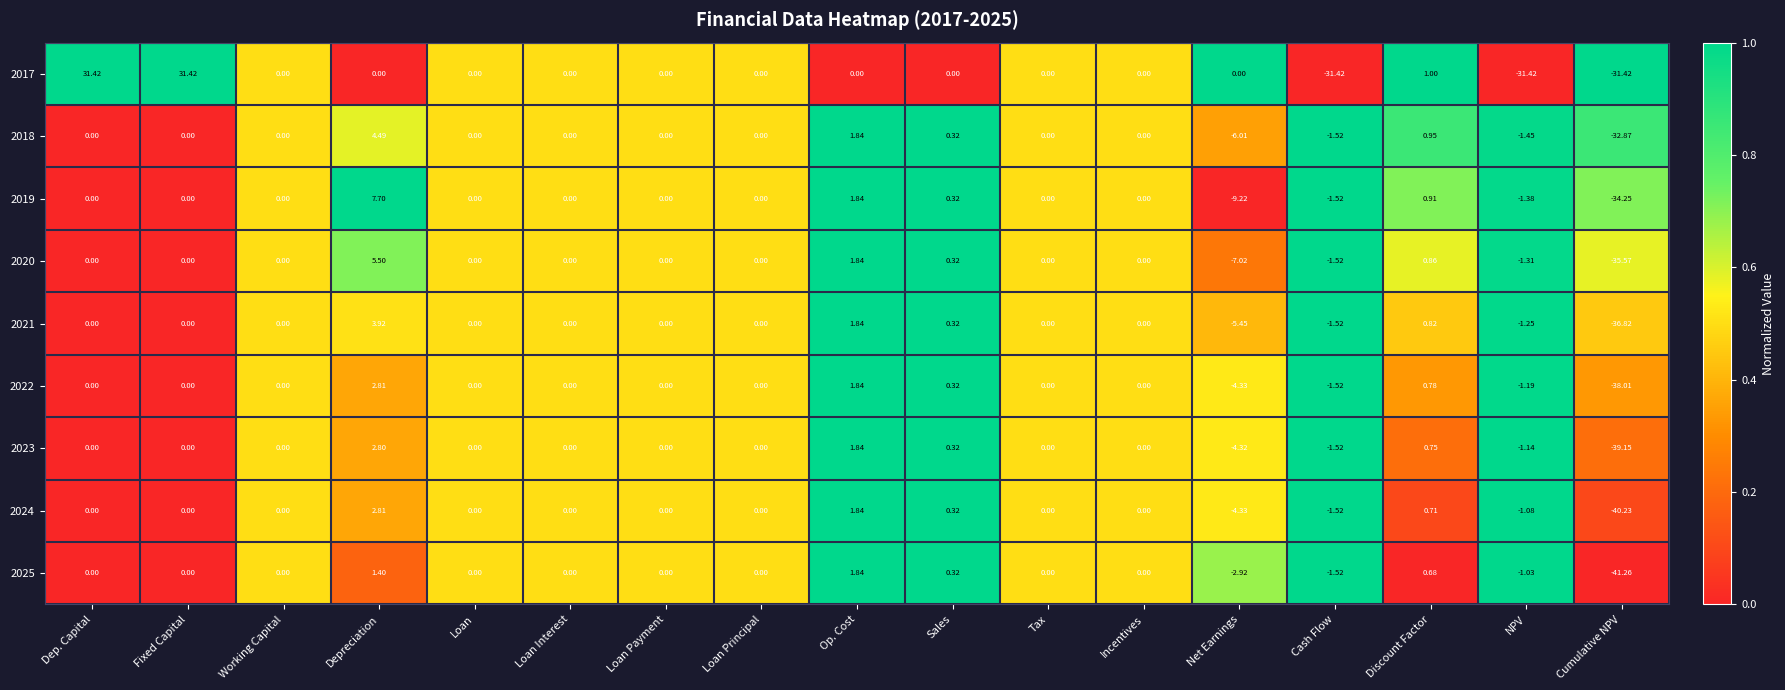

At which category does the chart reach its minimum across all series?

Cumulative NPV